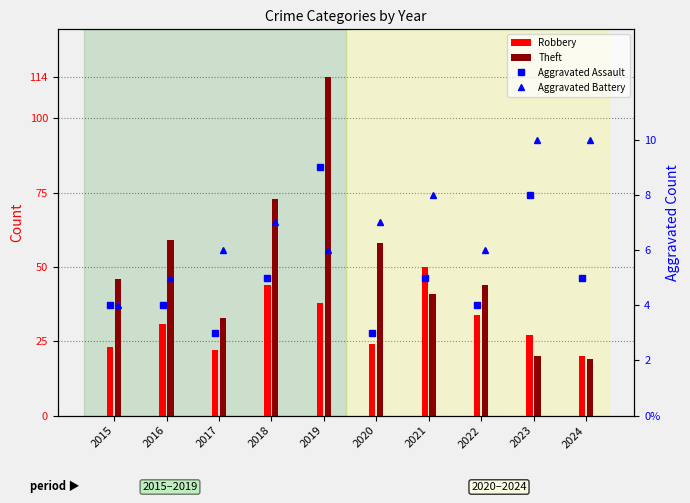

What is the value of the Aggravated Battery bar at the 6th from the left?

7